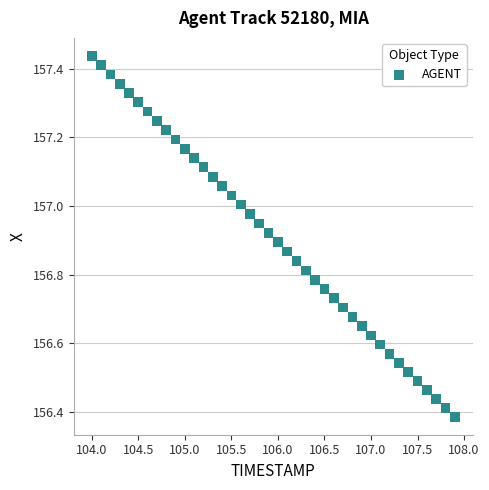

What is the range of Y values (max minus min)?

1.1